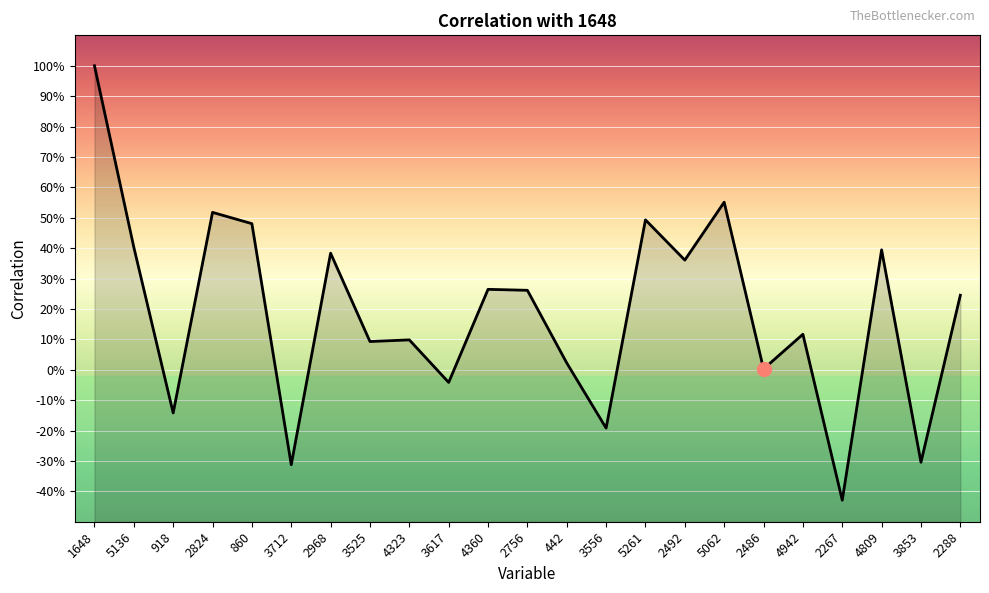

Rank the categories by value from highest to lowest.

1648, 5062, 2824, 5261, 860, 5136, 4809, 2968, 2492, 4360, 2756, 2288, 4942, 4323, 3525, 442, 2486, 3617, 918, 3556, 3853, 3712, 2267